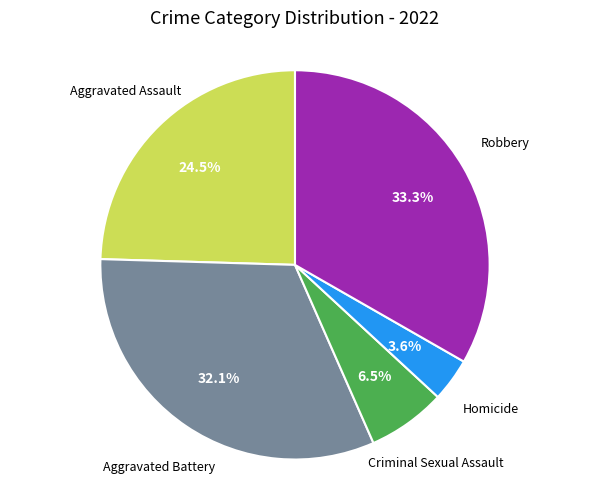

To the nearest percent, what is the difference between the largest and smallest slice percentages?

30%